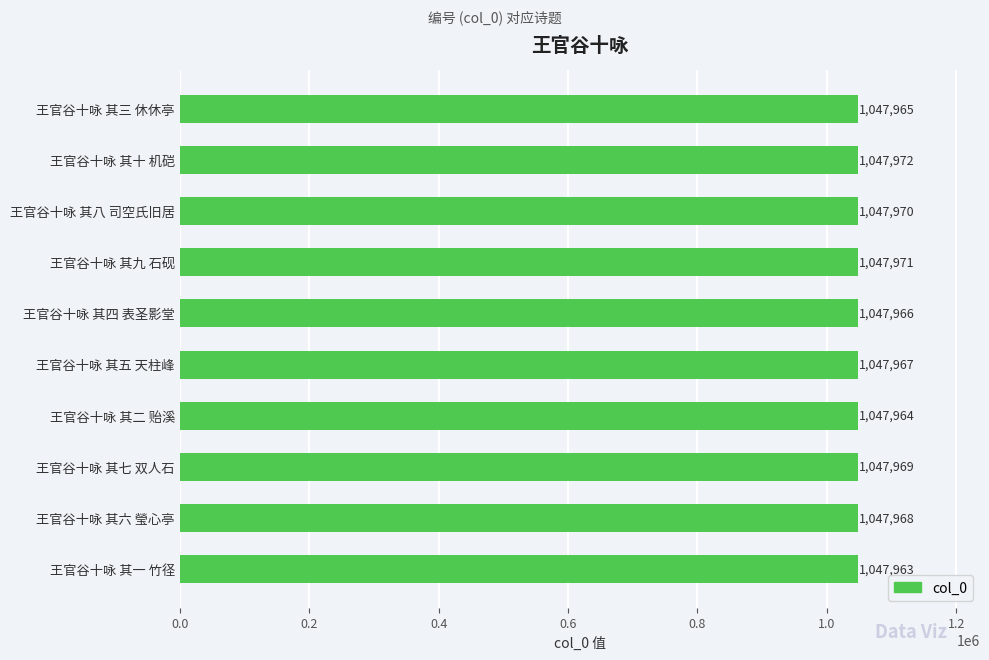

What position from the bottom is 王官谷十咏 其四 表圣影堂?

6